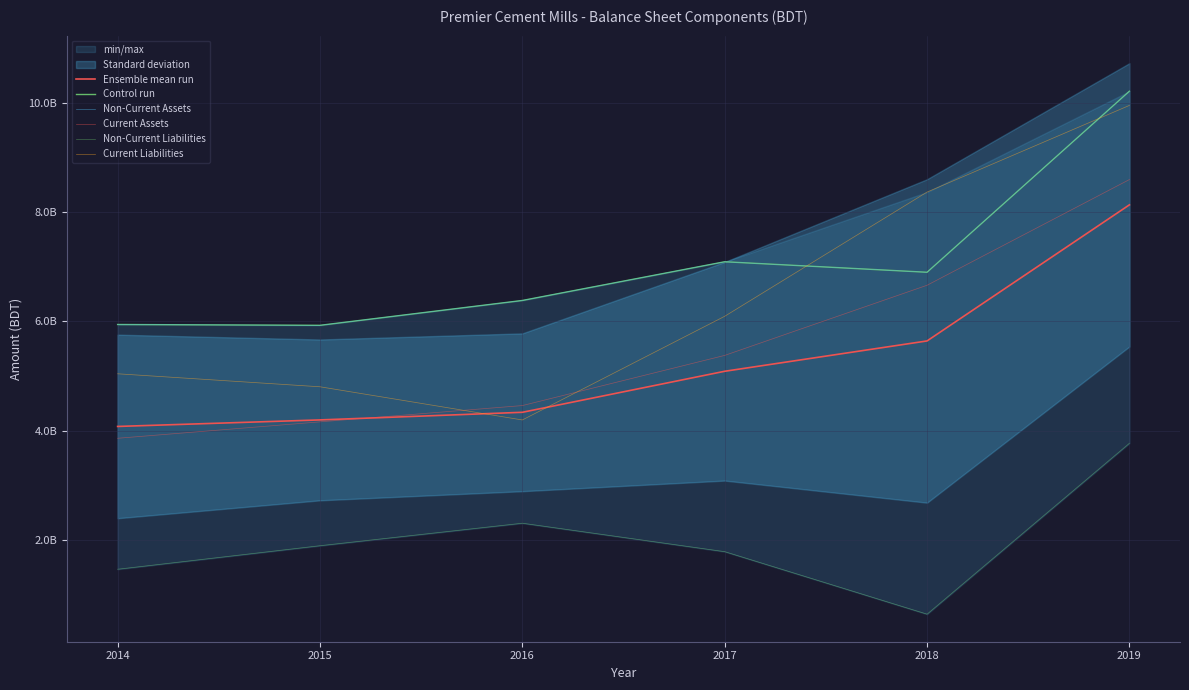

Reading left to right, what are all the values shown in this chart?

Ensemble mean run: 4075390735.2	4195203740.5	4334804210.0	5087052743.0	5643354960.5	8139045868.8
Control run: 5945057531.0	5929813404.0	6385540182.0	7095398340.0	6902846094.0	10223159205.0
Non-Current Assets: 5945057531.0	5929813404.0	6385540182.0	7095398340.0	6902846094.0	10223159205.0
Current Assets: 3858362267.0	4159516205.0	4458198594.0	5378034129.0	6664333480.0	8602766773.0
Non-Current Liabilities: 1456982360.0	1888645997.0	2301248498.0	1779370215.0	632954081.0	3767801343.0
Current Liabilities: 5041160783.0	4802839356.0	4194229566.0	6095408288.0	8373286187.0	9962456154.0